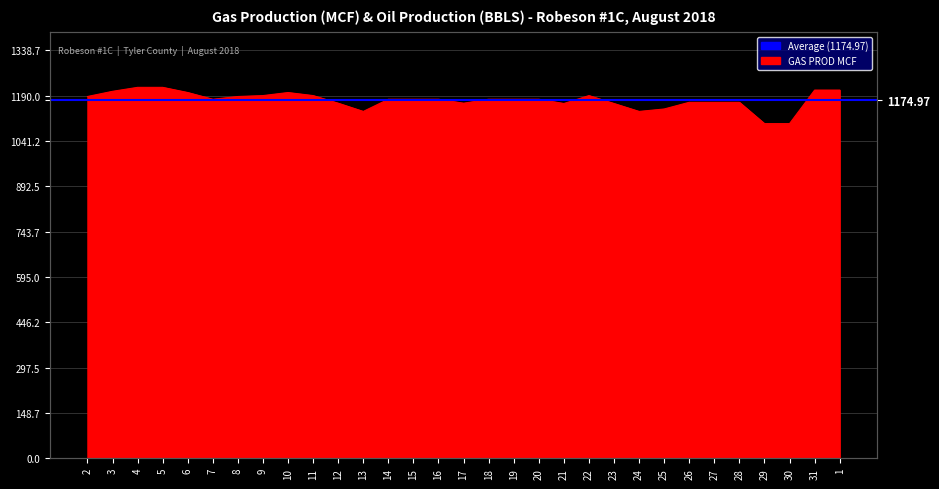

How many points are lower than both their immediate neighbors (excluding endpoints)?

5